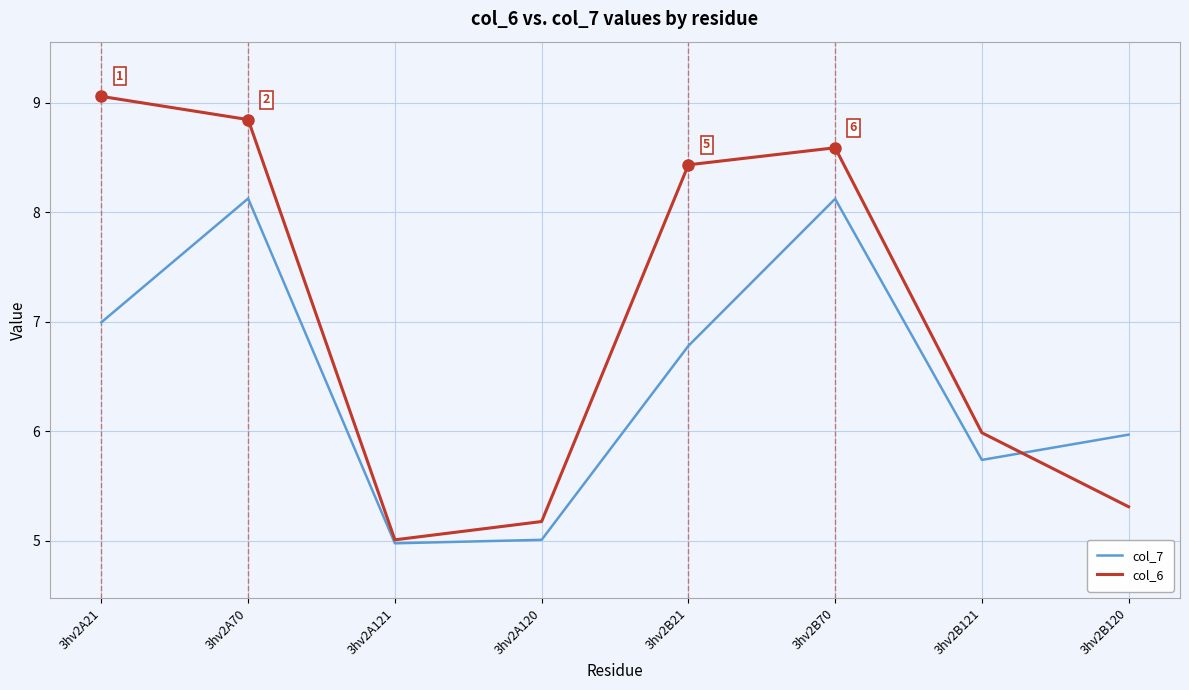

What value does the col_7 series have at 3hv2B120?

6.0